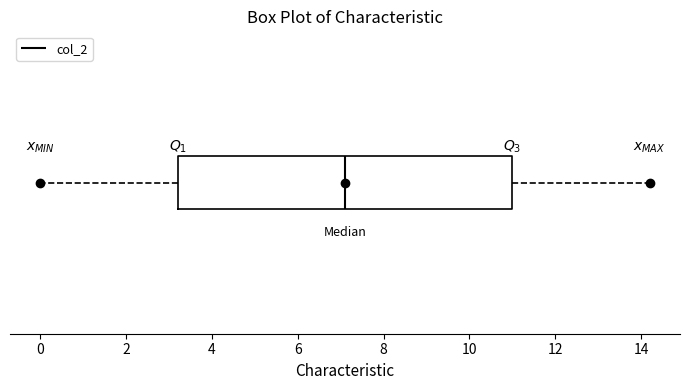

Transcribe this box plot: give where the median line is, the range the box spans, and where the two whiskers end, as read against the x-axis. The values are not printed on the chart, so give them approximately, as read against the axis.

median 7.2, box 3.2 to 11.0, whiskers 0.0 to 14.2